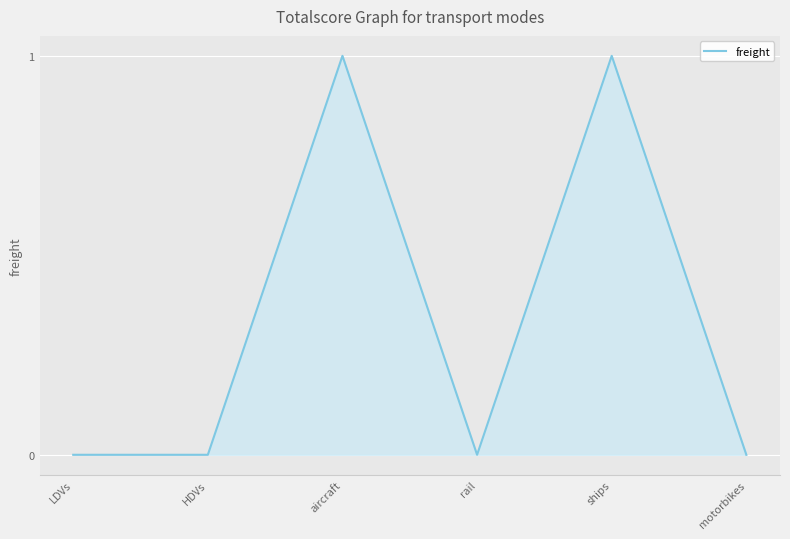

Count the values in the range 0 to 1.

6